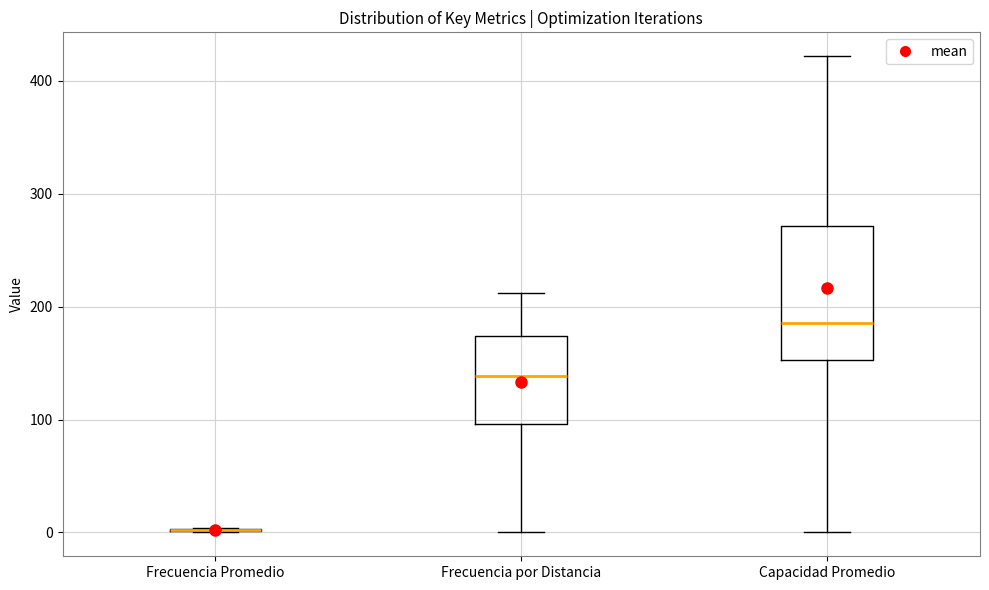

Reading left to right, read every box against the y-axis: the position of its median line, the range the box covers, and the ends of its whiskers. The values are not printed on the chart, so give them approximately, as read against the axis.

Frecuencia Promedio: box collapsed to a line at 0, whiskers 0 to 0
Frecuencia por Distancia: median 140, box 100 to 170, whiskers 0 to 210
Capacidad Promedio: median 190, box 150 to 270, whiskers 0 to 420